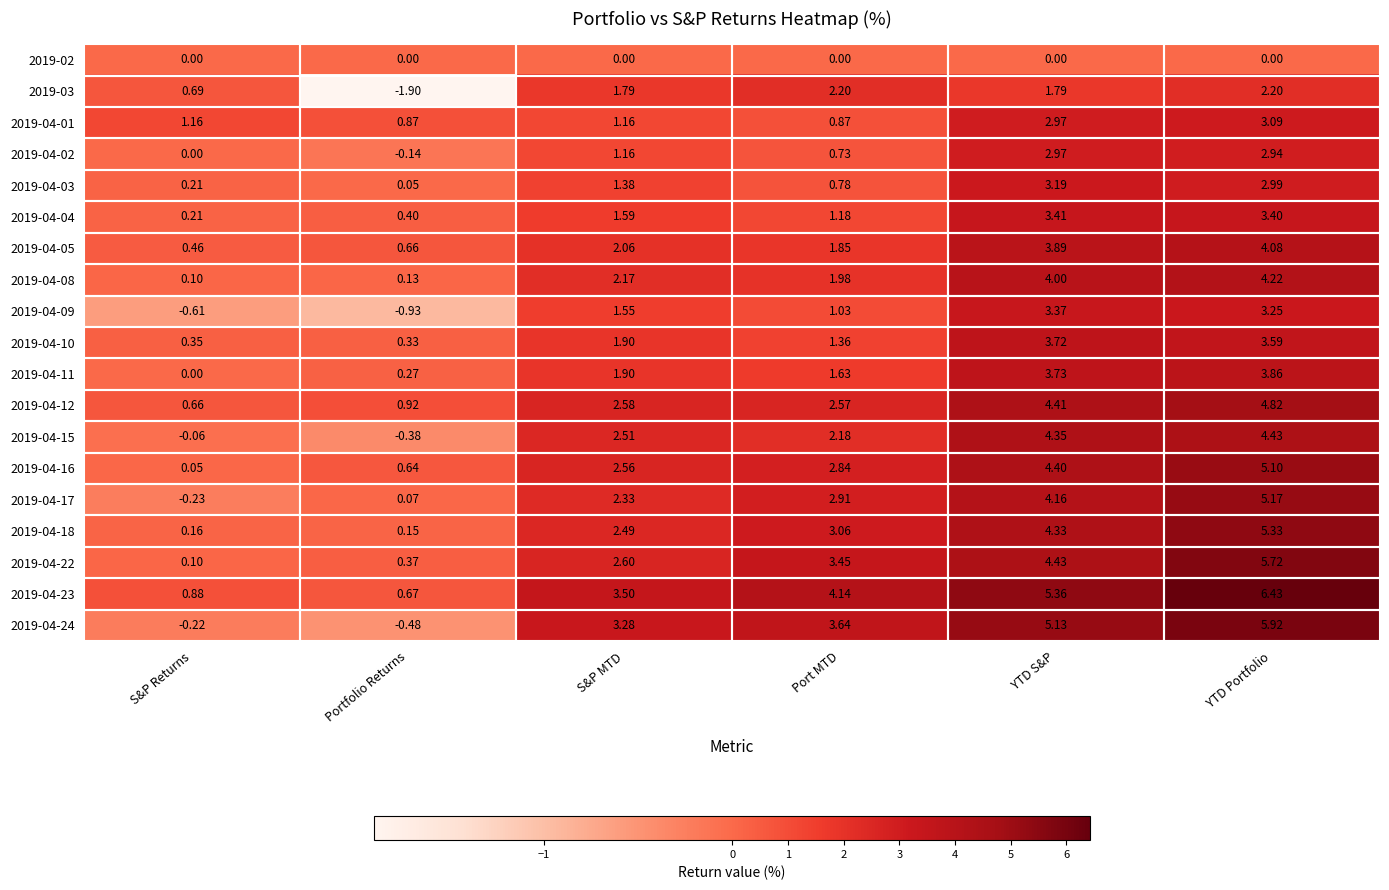

At which category is the sum across all series the highest?

YTD Portfolio